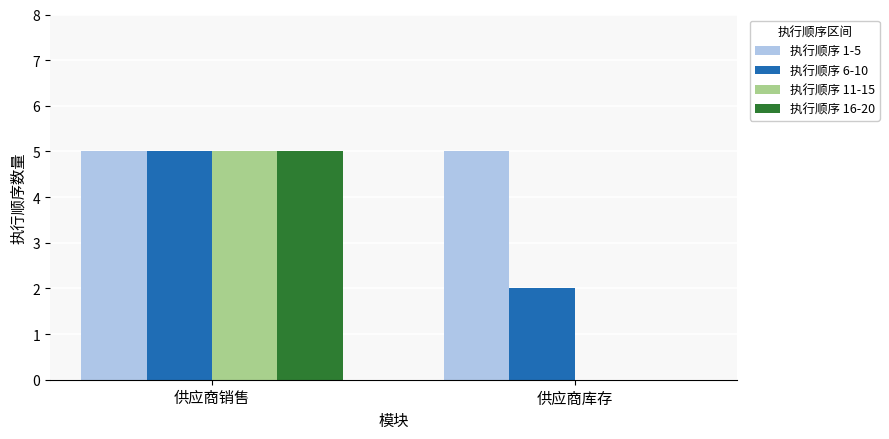

Is it true that 执行顺序 16-20 equals -3 at 供应商库存?

False